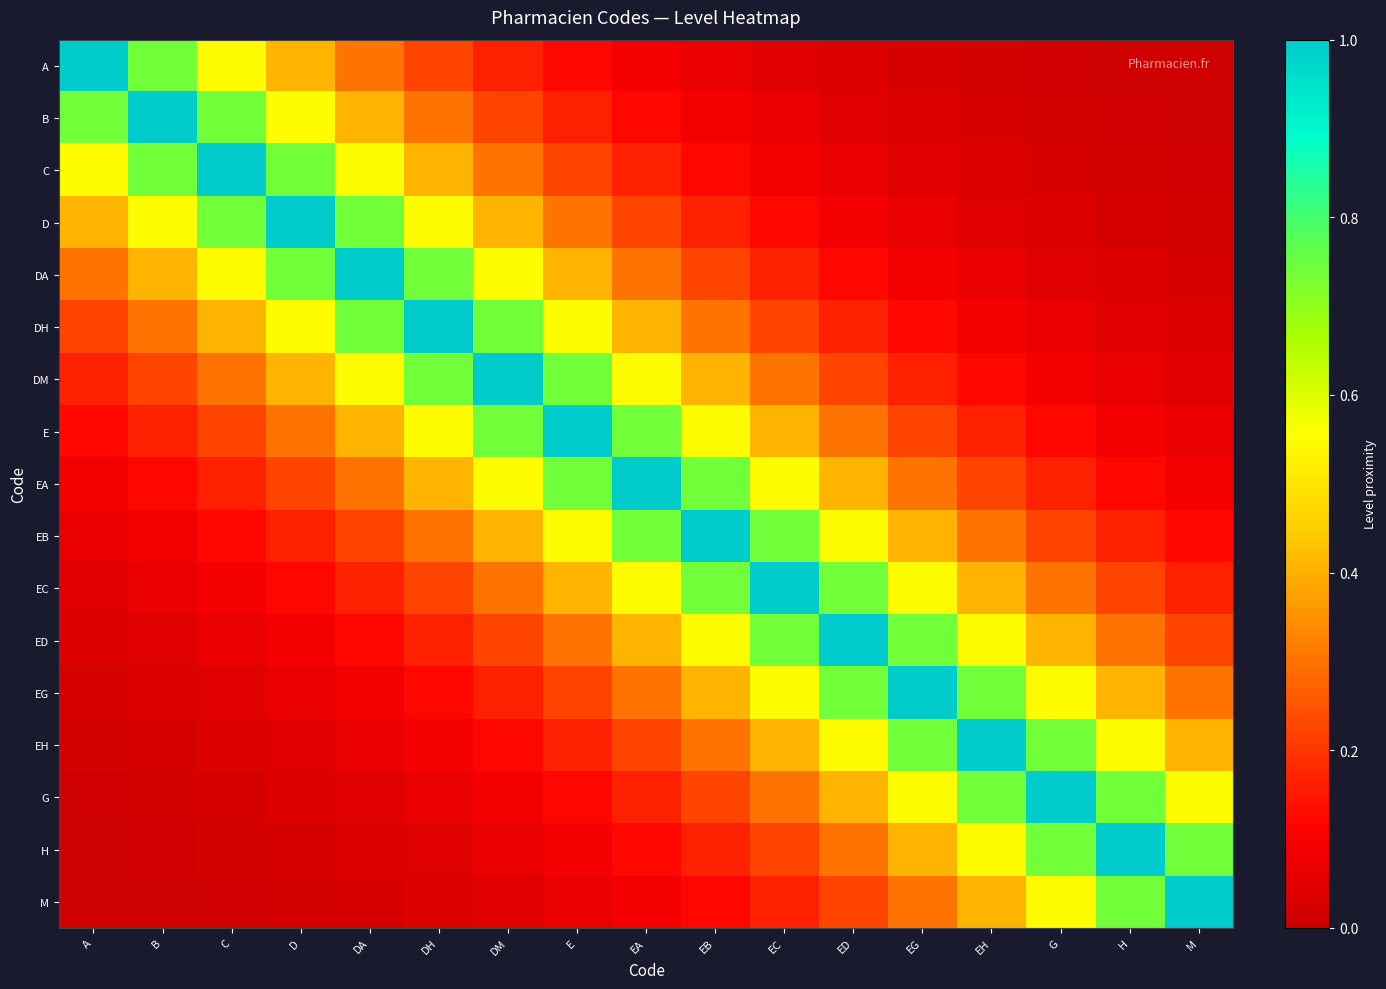

Which has a higher value, EH or DH?

DH